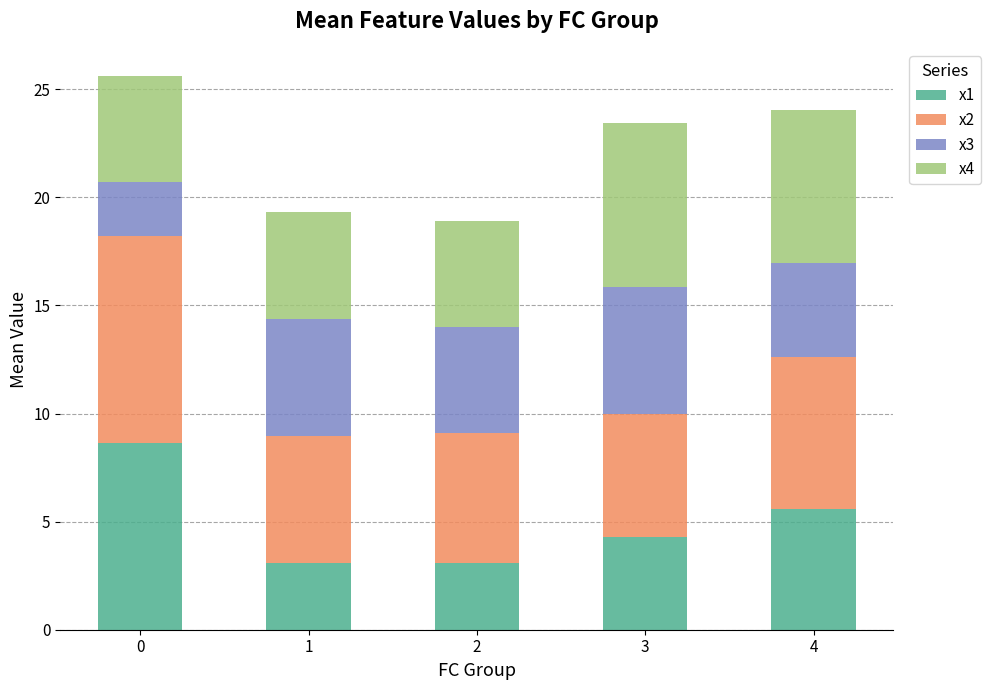

What is the sum of all x1 values?

24.7